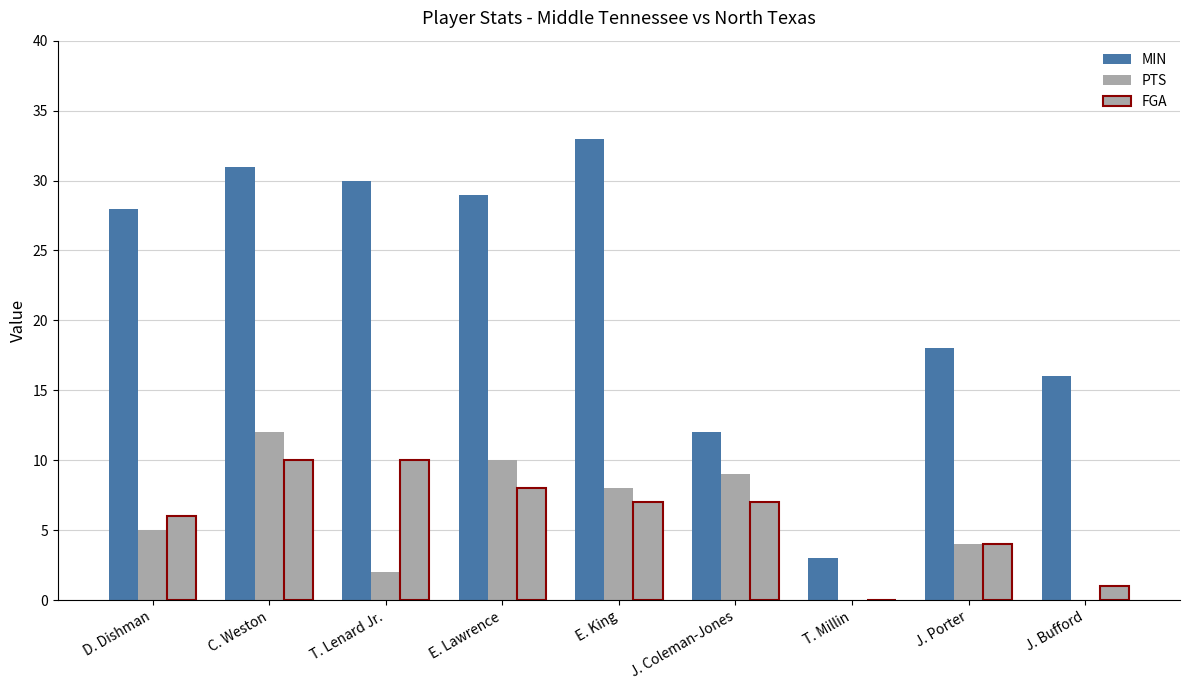

How many groups of bars are there?

9